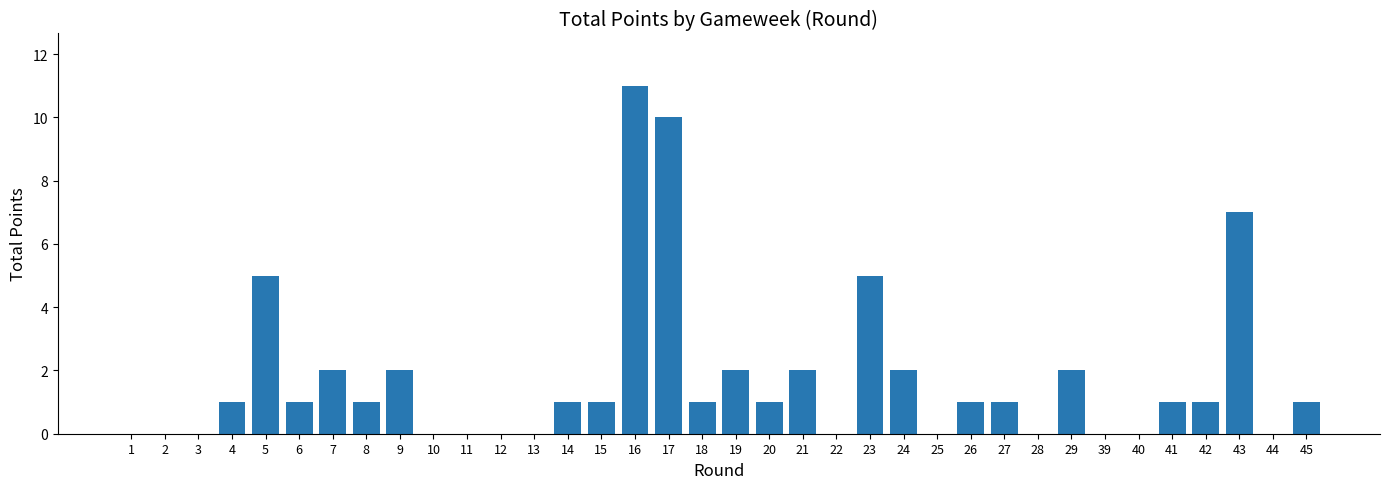

What is the change in value from 18 to 23?

+4